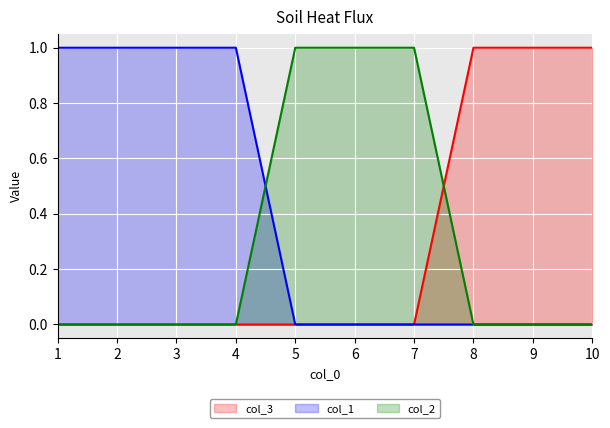

What are all the series names shown in the legend?

col_3, col_1, col_2